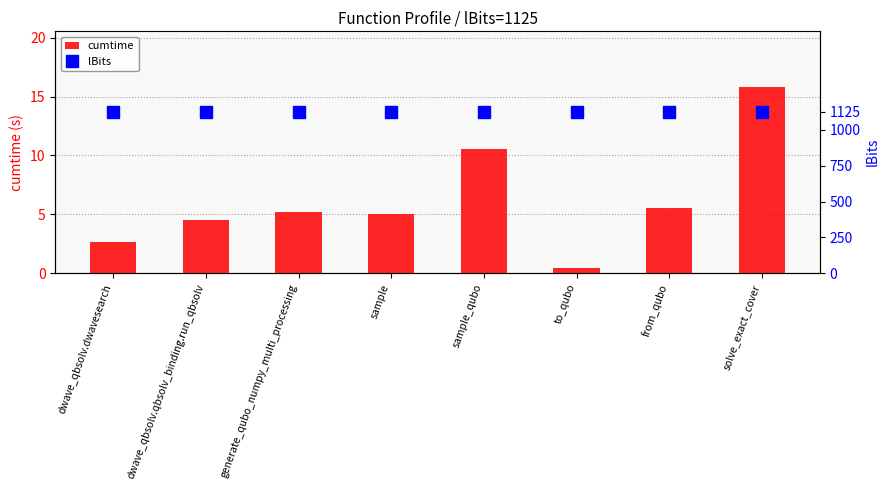

The lBits series shows 1831.7 at sample_qubo. True or false?

False